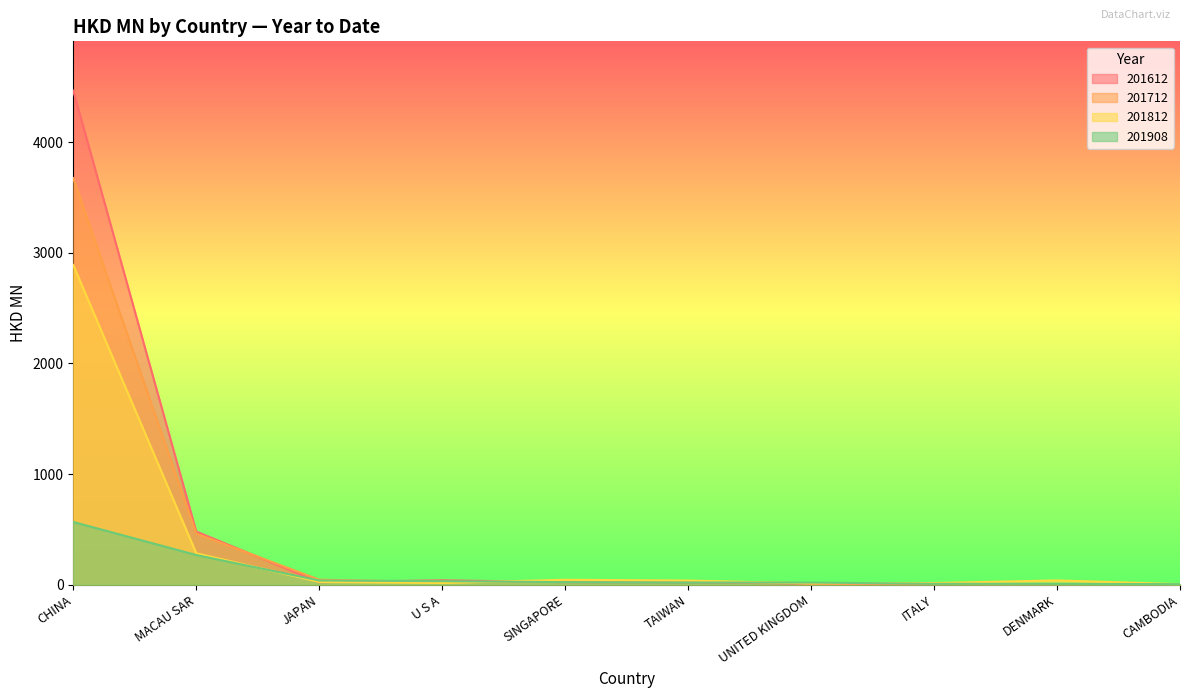

At how many categories does at least one series exceed 962?

1